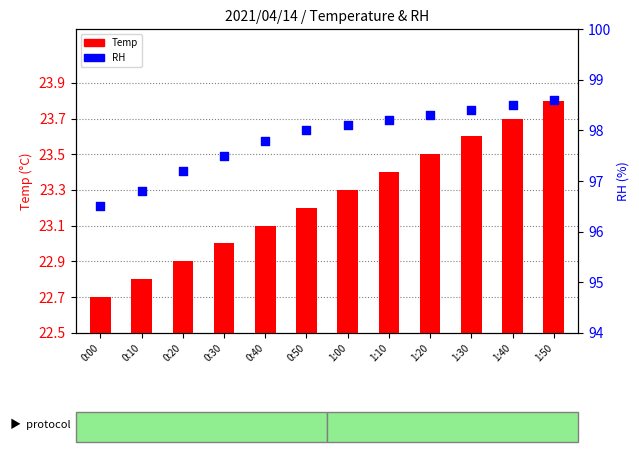

Which series has the largest Y range (max minus min)?

RH